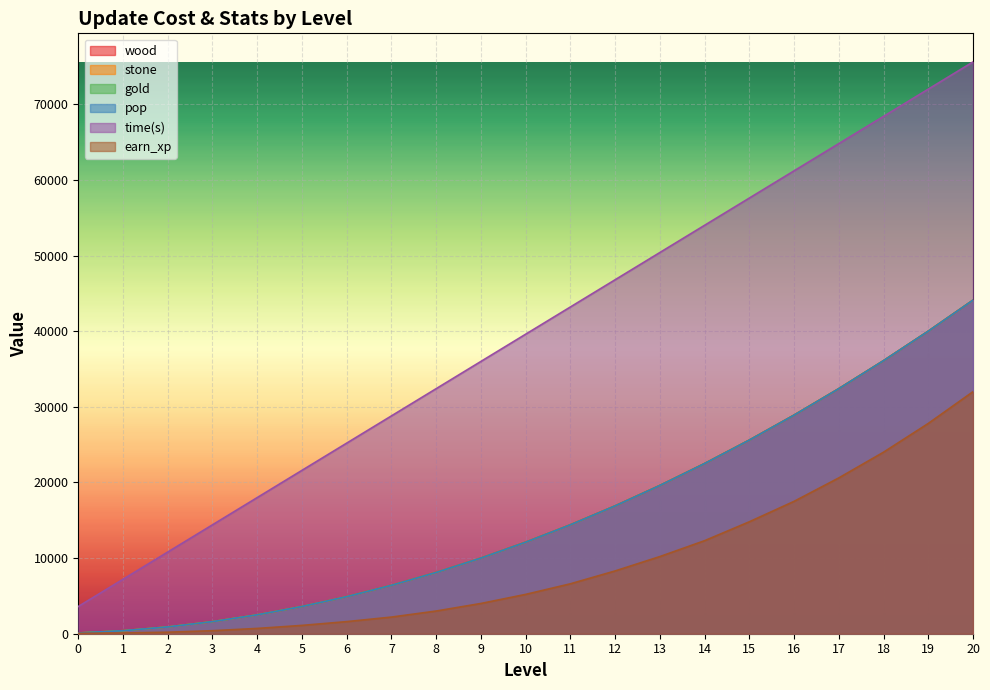

What are all the series names shown in the legend?

wood, stone, gold, pop, time(s), earn_xp